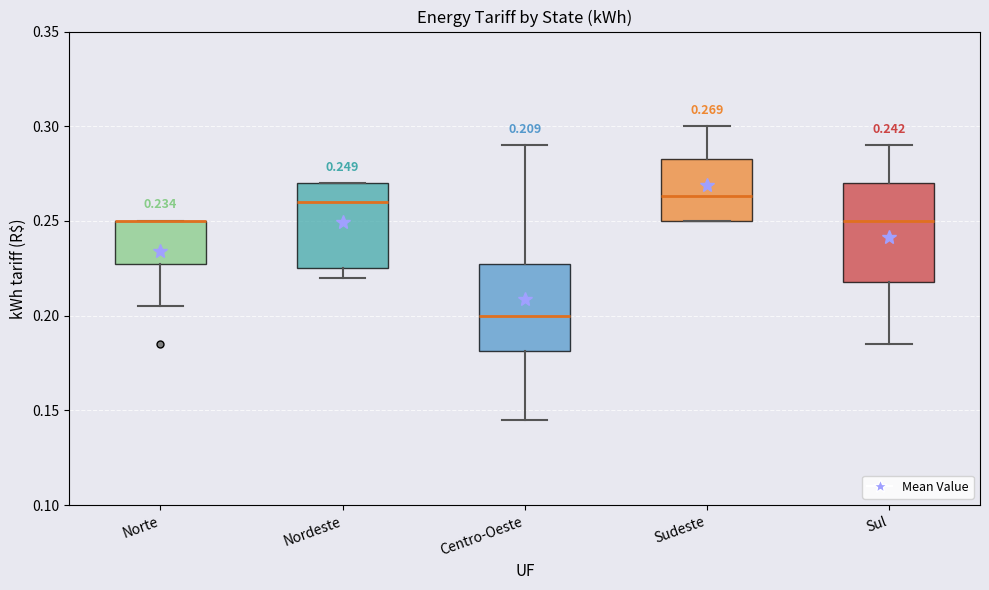

Which box is the tallest, from its lower edge to its upper edge?

Sul